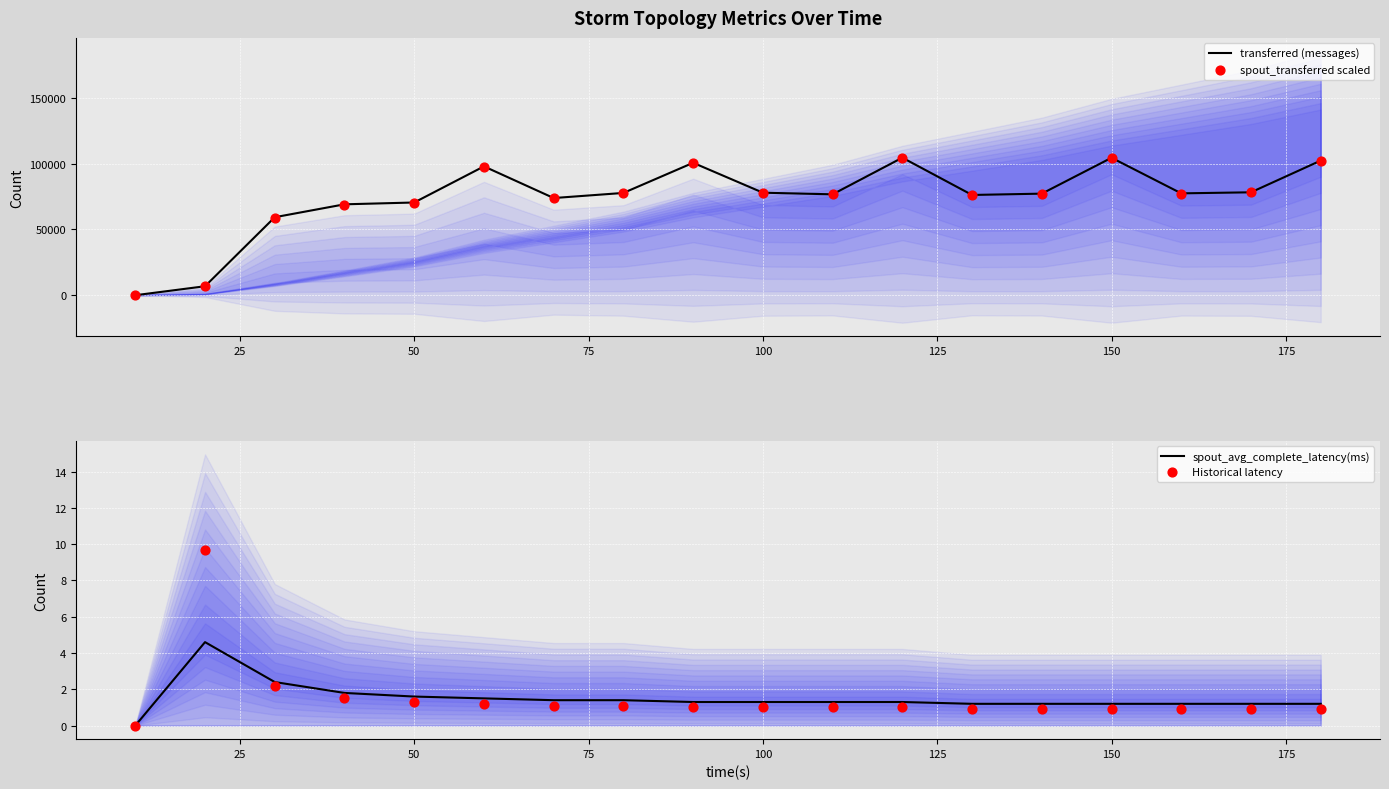

What are all the series names shown in the legend?

transferred (messages), spout_transferred scaled, spout_avg_complete_latency(ms), Historical latency